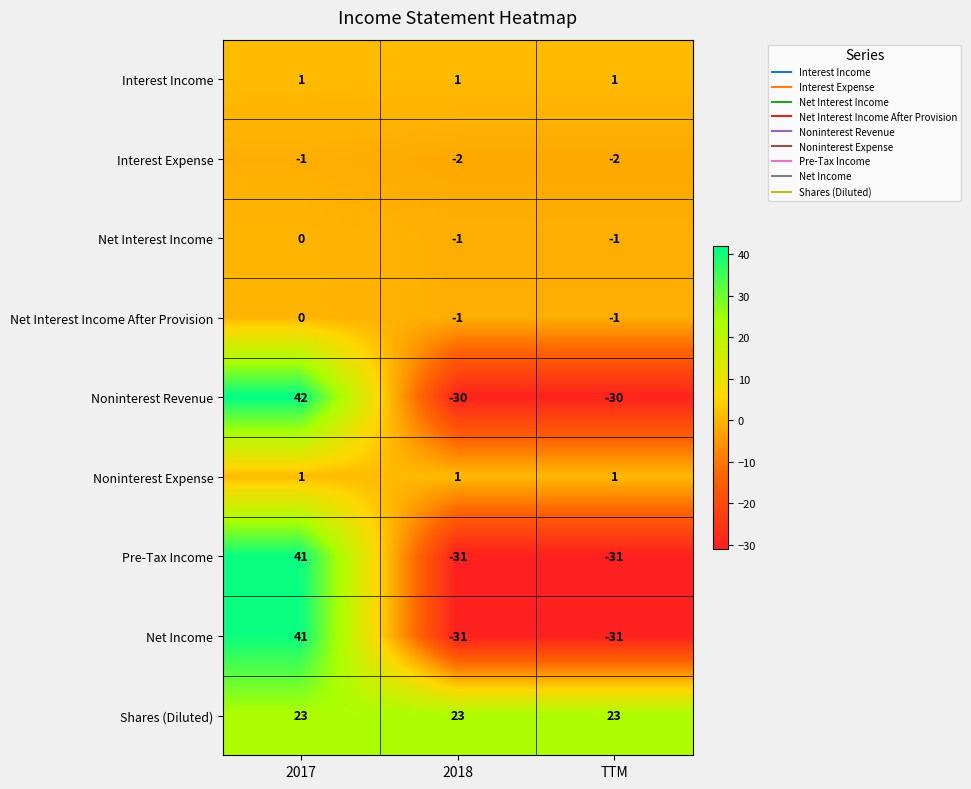

What is the sum of the Noninterest Revenue values at TTM and 2018?

-60